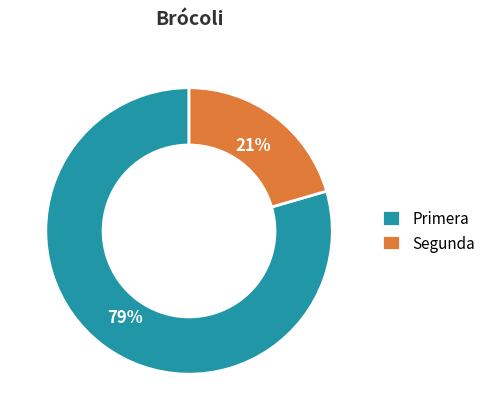

Between Primera and Segunda, which is larger?

Primera